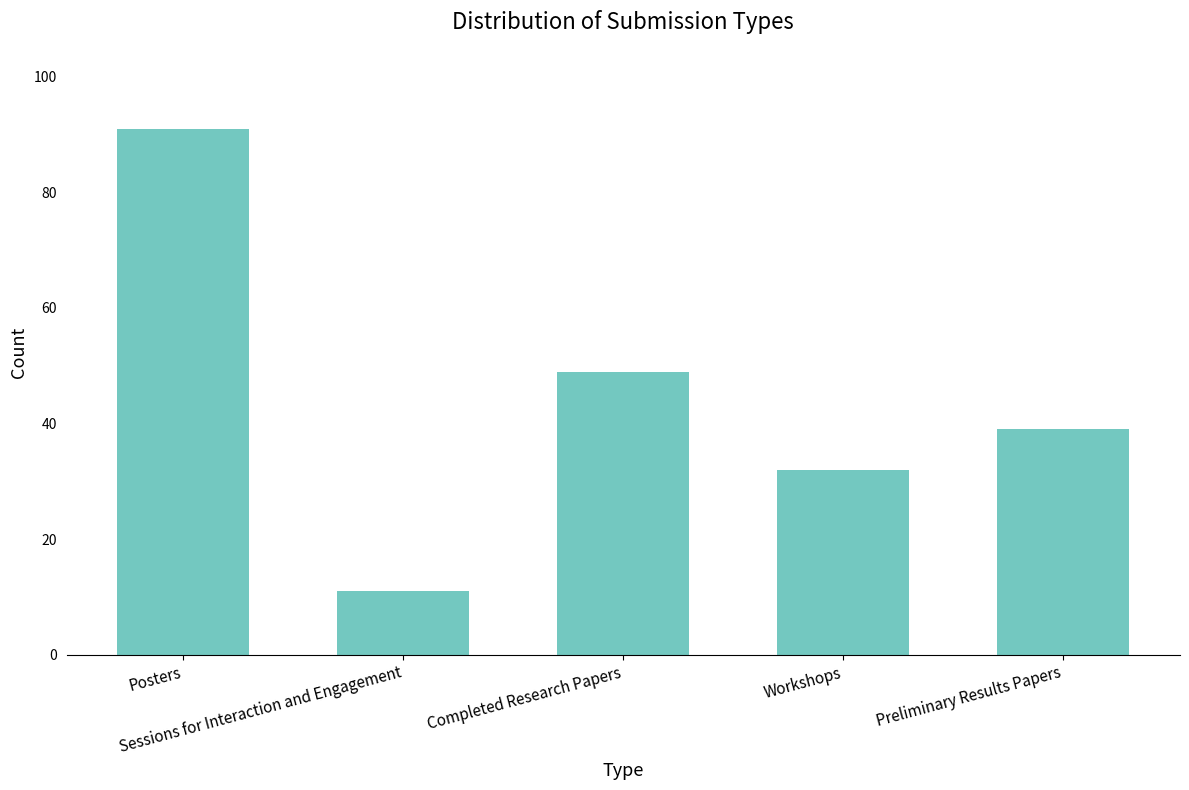

Which label corresponds to the largest value in the chart?

Posters